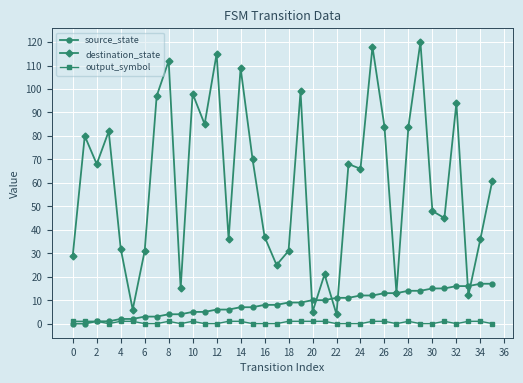

Reading right to left, extract all data points from this chart.

source_state: 17	17	16	16	15	15	14	14	13	13	12	12	11	11	10	10	9	9	8	8	7	7	6	6	5	5	4	4	3	3	2	2	1	1	0	0
destination_state: 61	36	12	94	45	48	120	84	13	84	118	66	68	4	21	5	99	31	25	37	70	109	36	115	85	98	15	112	97	31	6	32	82	68	80	29
output_symbol: 0	1	1	0	1	0	0	1	0	1	1	0	0	0	1	1	1	1	0	0	0	1	1	0	0	1	0	1	0	0	1	1	0	1	1	1